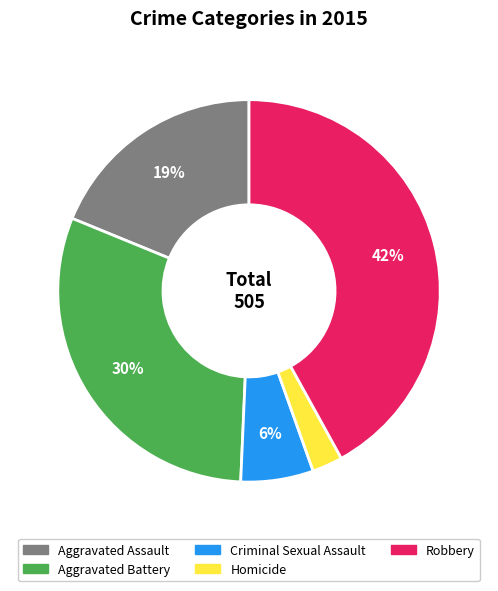

Do Robbery and Criminal Sexual Assault together represent more than half of the pie?

No